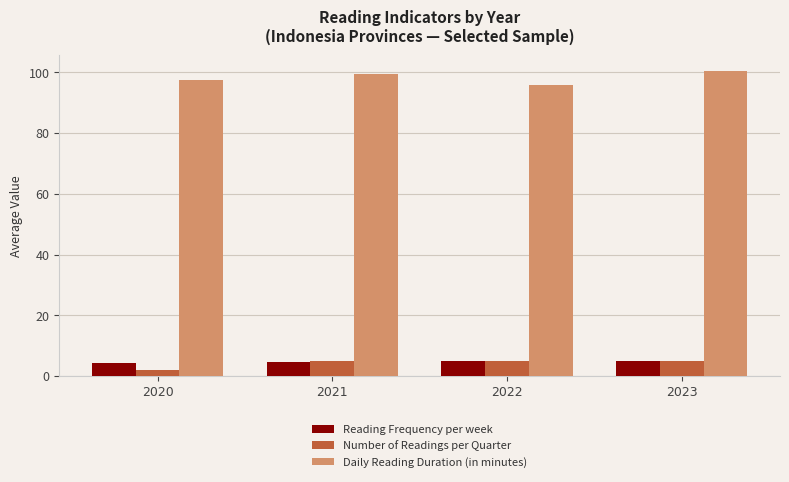

How many data points in Number of Readings per Quarter are less than 4?

1